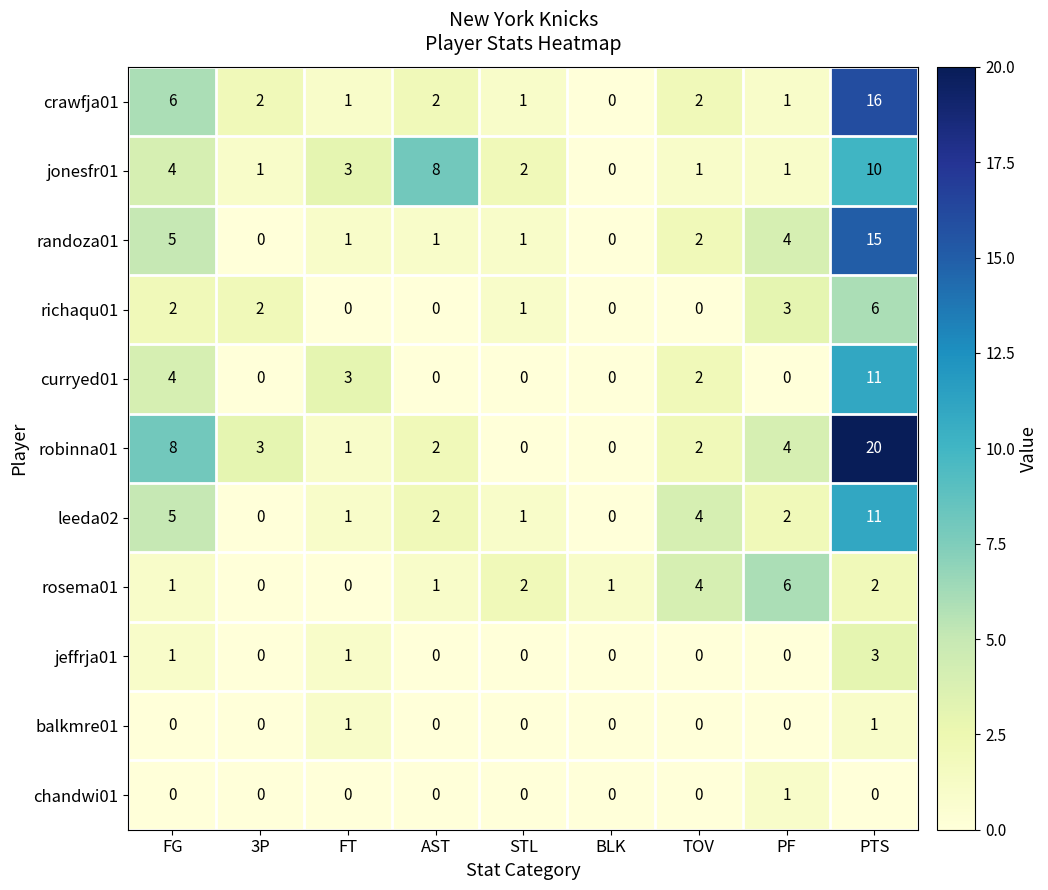

Which series has the widest spread of values?

robinna01